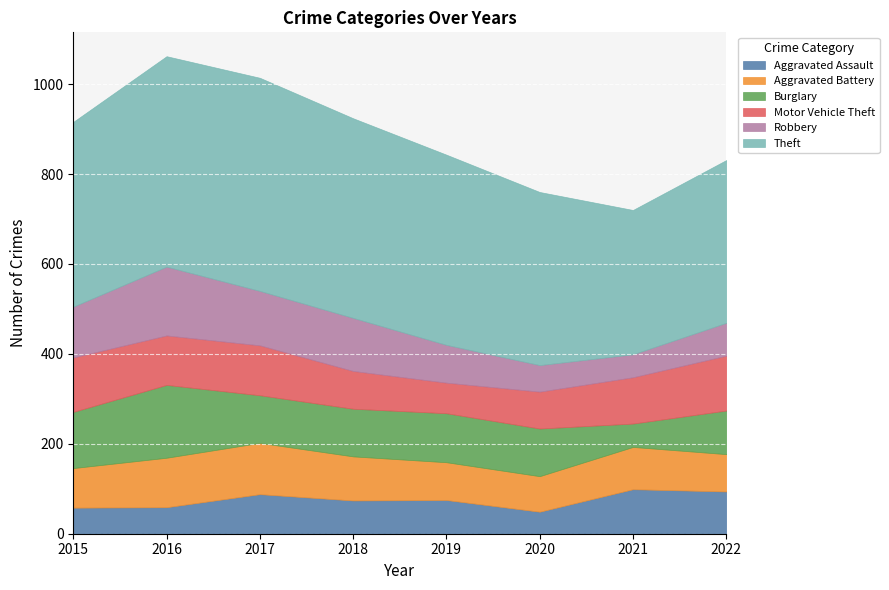

Reading left to right, transcribe all the data shown in this chart.

Aggravated Assault: 58	59	88	74	75	49	99	94
Aggravated Battery: 88	110	114	98	84	79	94	83
Burglary: 125	162	106	106	109	106	52	97
Motor Vehicle Theft: 121	110	111	84	68	82	103	122
Robbery: 113	153	121	118	84	59	51	73
Theft: 411	468	474	444	423	385	321	362